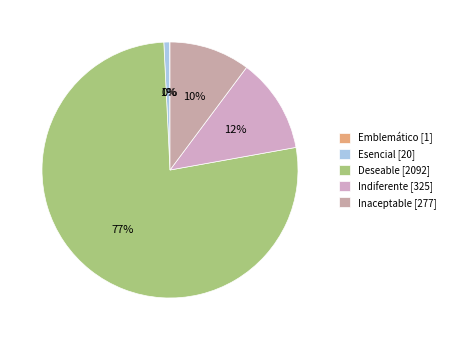

To the nearest percent, what portion does Inaceptable represent?

10%